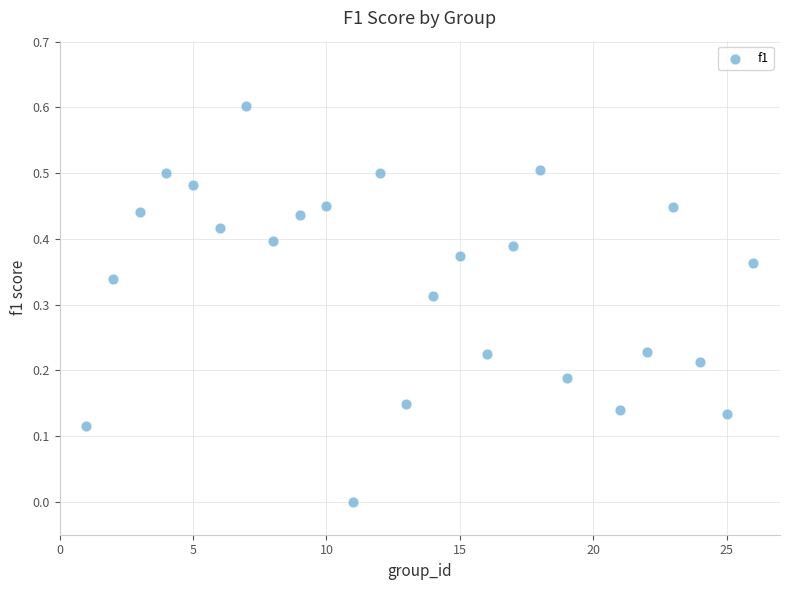

What is the range of Y values (max minus min)?

0.6